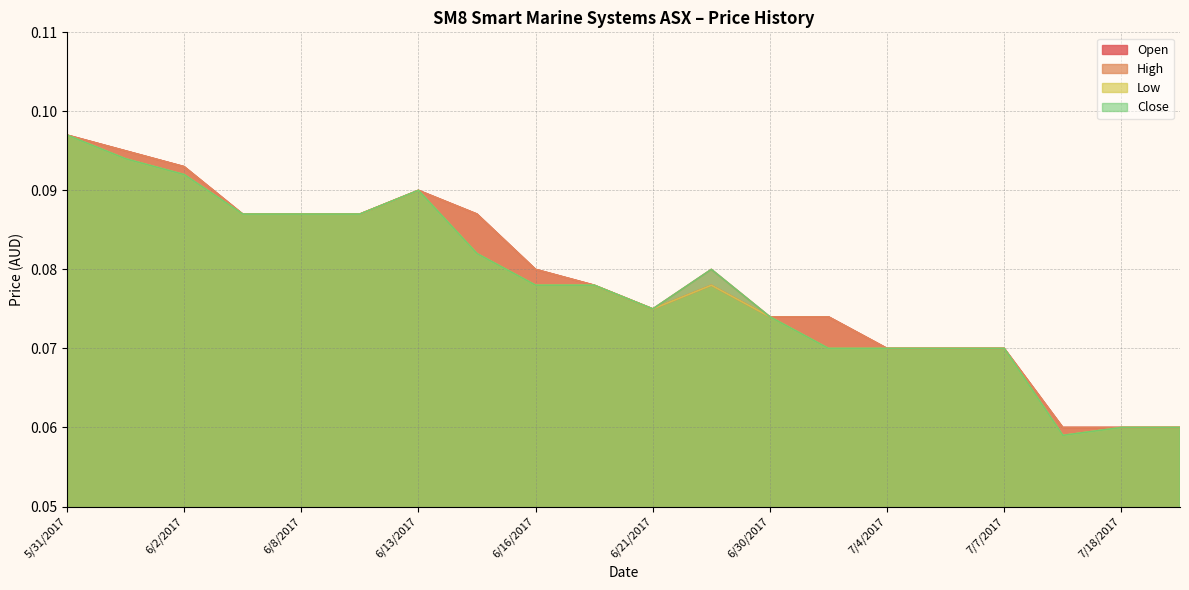

Reading left to right, extract all data points from this chart.

Open: 0.1	0.1	0.1	0.1	0.1	0.1	0.1	0.1	0.1	0.1	0.1	0.1	0.1	0.1	0.1	0.1	0.1	0.1	0.1	0.1
High: 0.1	0.1	0.1	0.1	0.1	0.1	0.1	0.1	0.1	0.1	0.1	0.1	0.1	0.1	0.1	0.1	0.1	0.1	0.1	0.1
Low: 0.1	0.1	0.1	0.1	0.1	0.1	0.1	0.1	0.1	0.1	0.1	0.1	0.1	0.1	0.1	0.1	0.1	0.1	0.1	0.1
Close: 0.1	0.1	0.1	0.1	0.1	0.1	0.1	0.1	0.1	0.1	0.1	0.1	0.1	0.1	0.1	0.1	0.1	0.1	0.1	0.1